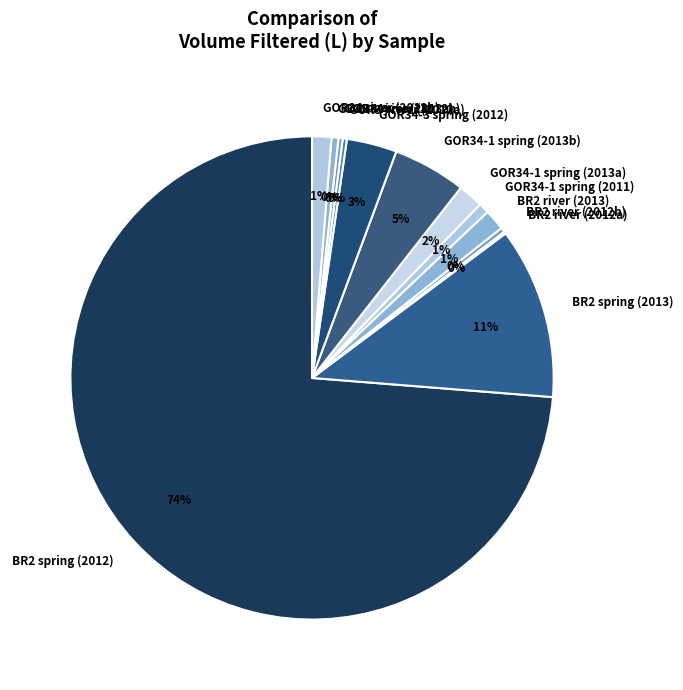

Which has a higher value, GOR34-1 spring (2013b) or BR2 spring (2012)?

BR2 spring (2012)